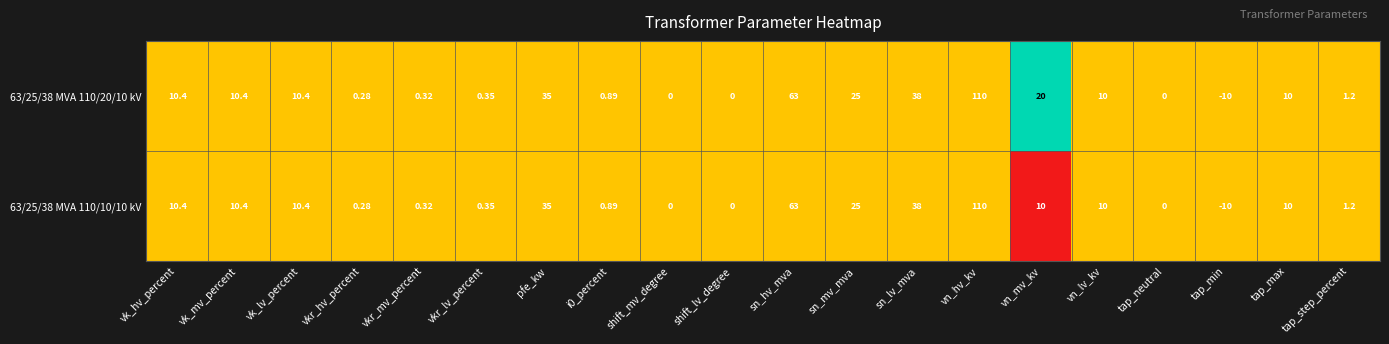

At which label does 63/25/38 MVA 110/10/10 kV reach its minimum?

tap_min